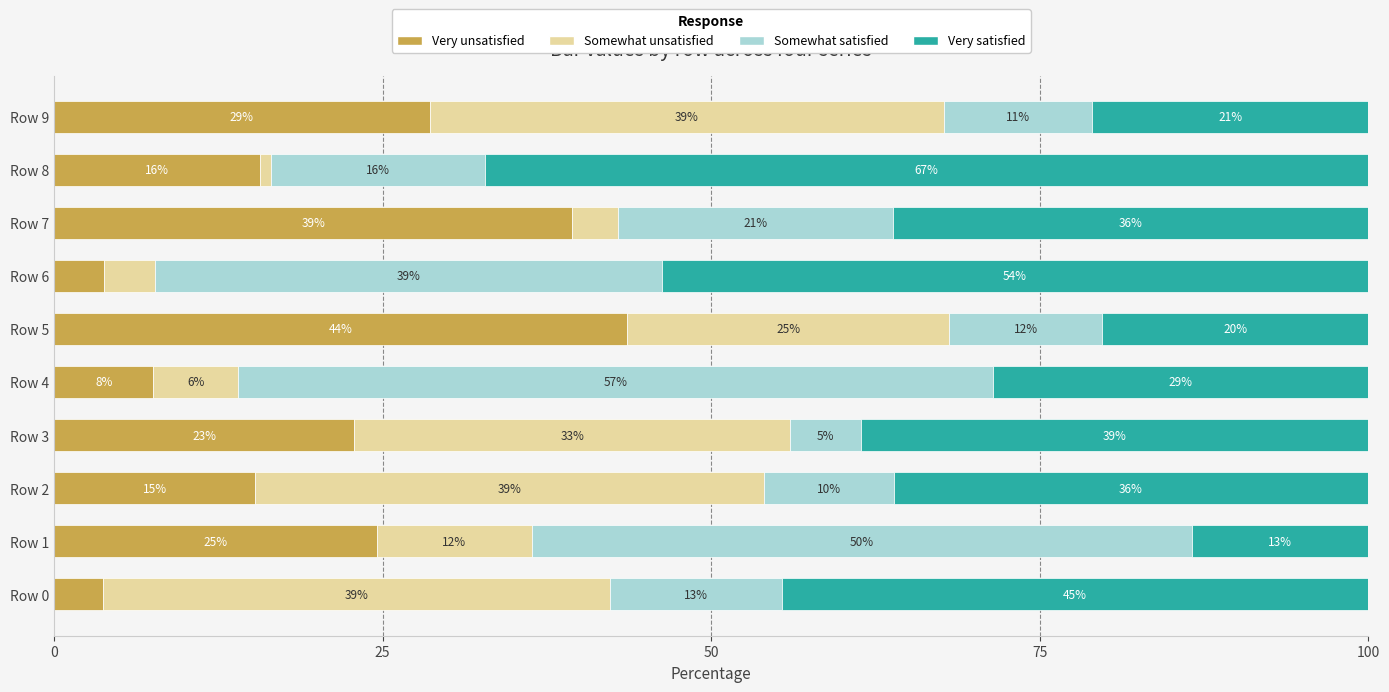

What is the value of the Very satisfied bar at the 9th from the left?

67.2